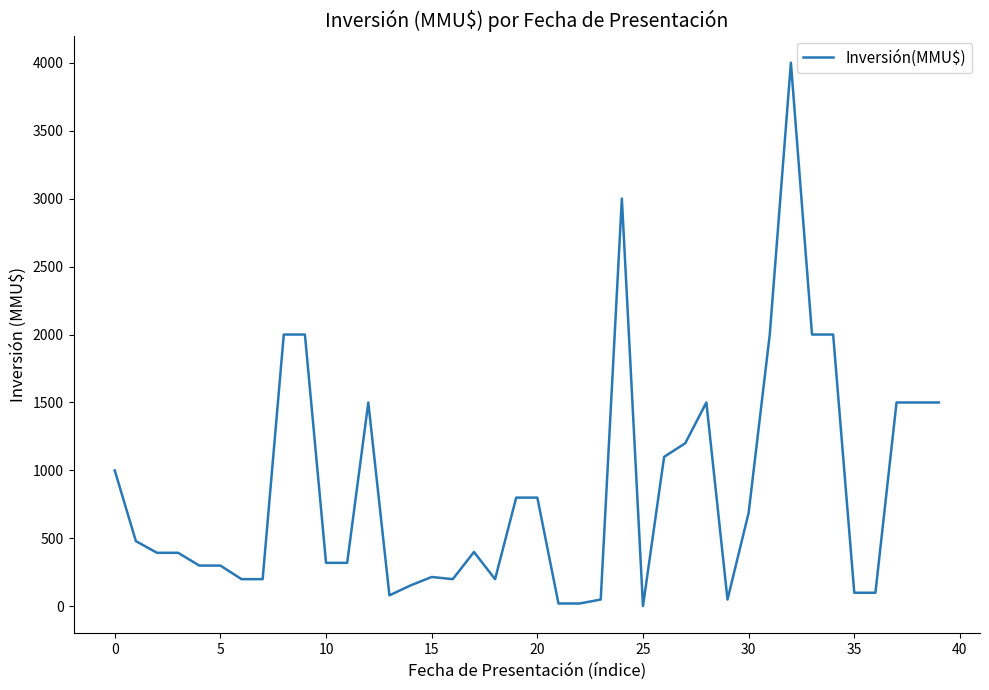

What is the greatest value displayed?

4000